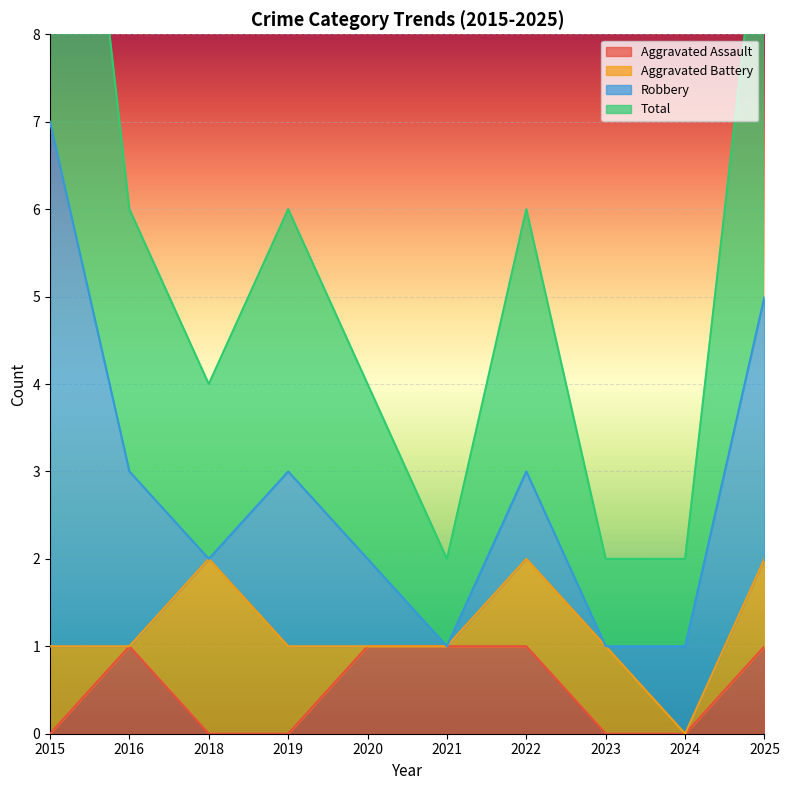

The Aggravated Assault series shows 0 at 2024. True or false?

True